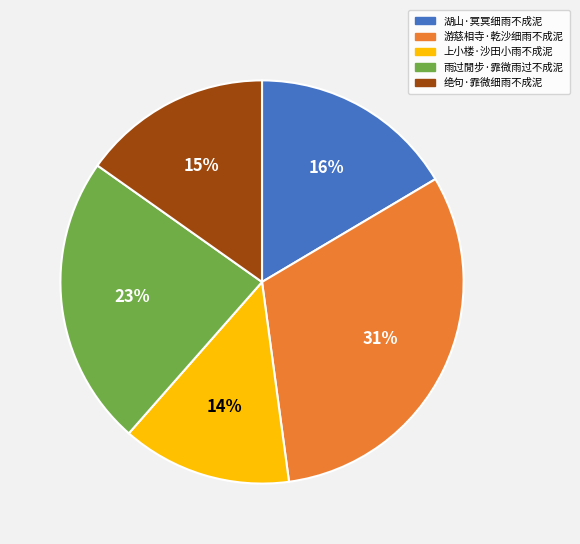

To the nearest percent, what percentage of the pie is 游慈相寺·乾沙细雨不成泥?

31%